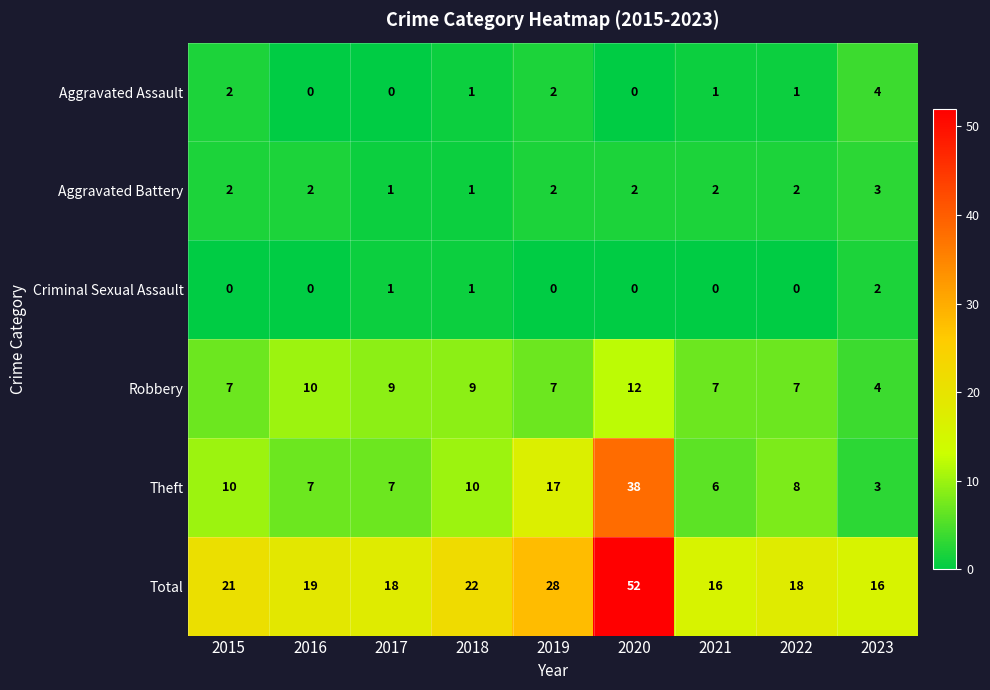

At how many categories does at least one series exceed 5?

9